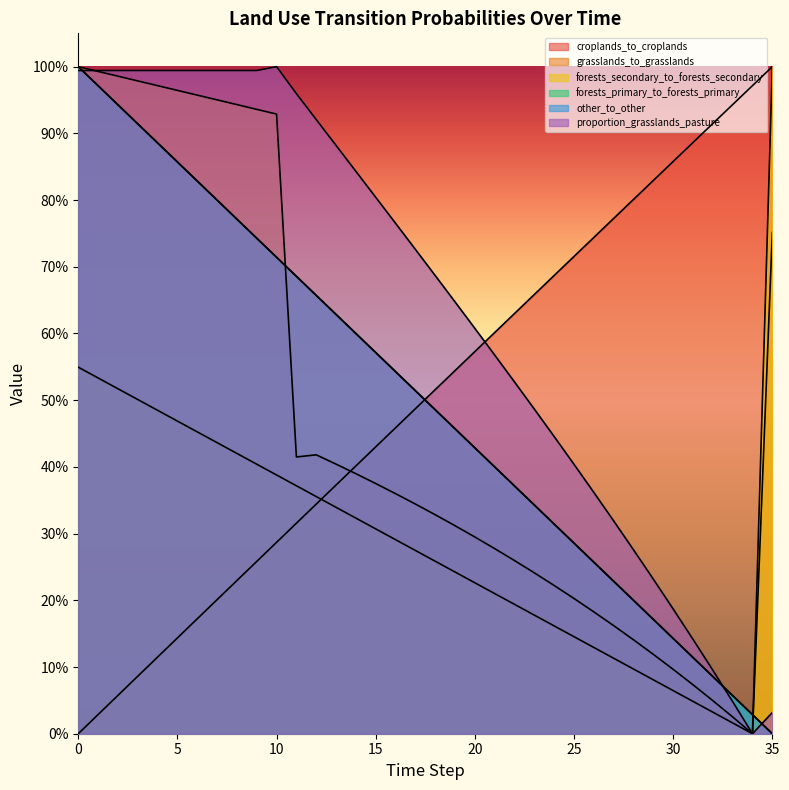

What is the total value across all series at 15?

3.1